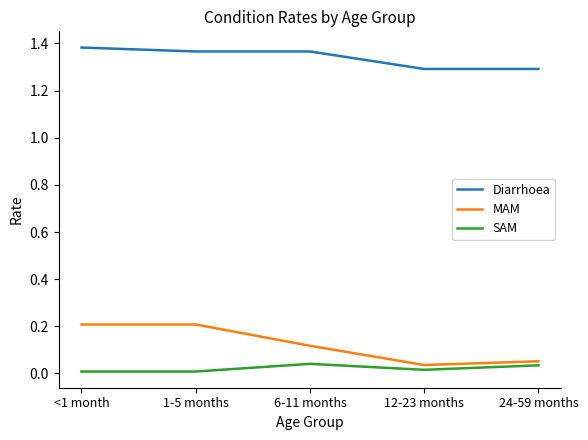

Between 1-5 months and 24-59 months, which series saw the biggest shift?

MAM